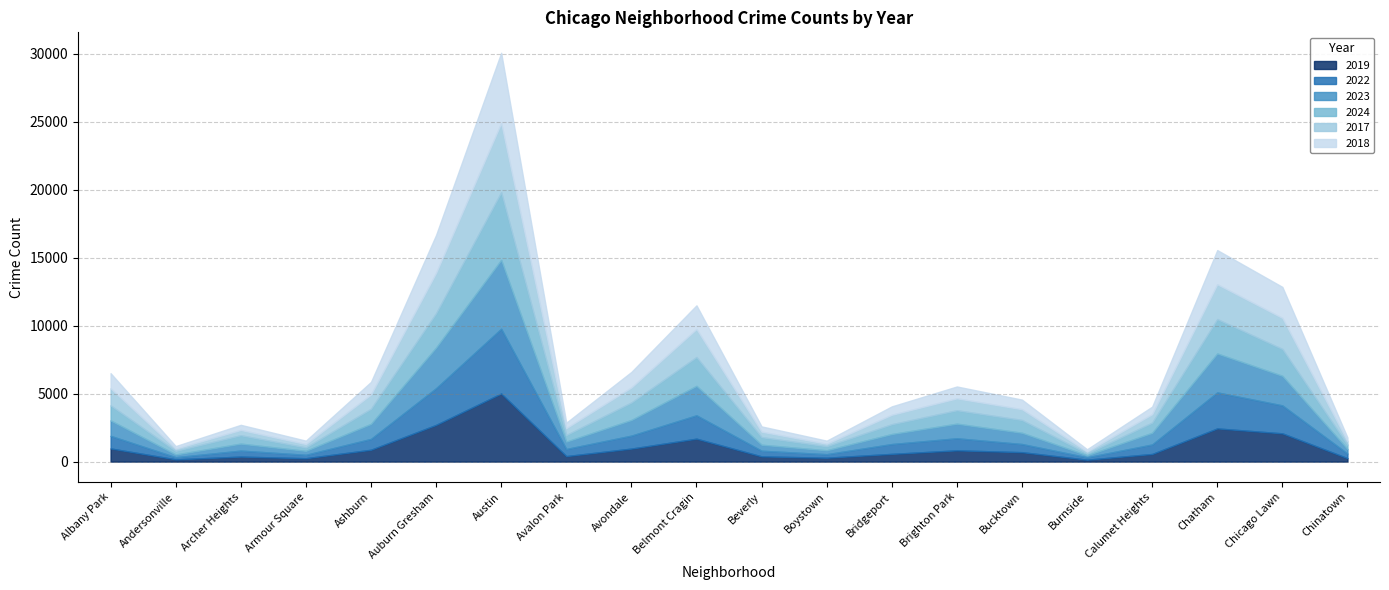

Which series has the largest total across all categories?

2023